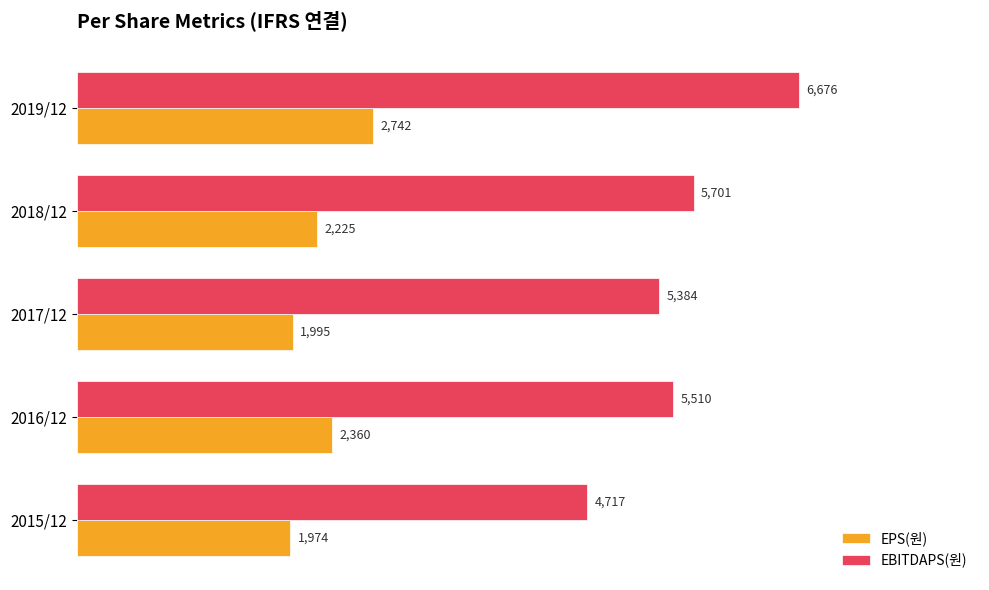

What is the smallest value displayed?

1974